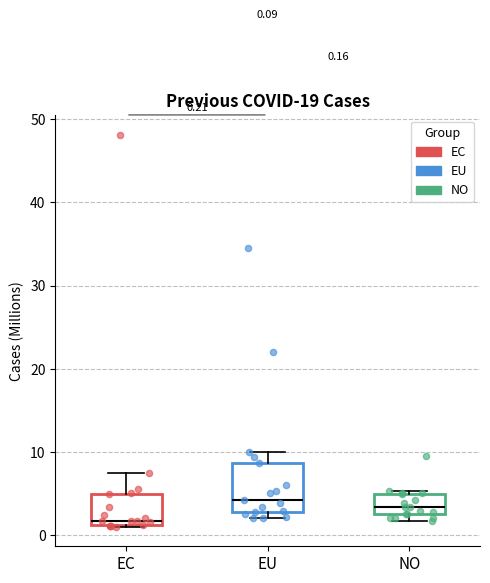

Which box is the tallest, from its lower edge to its upper edge?

EU